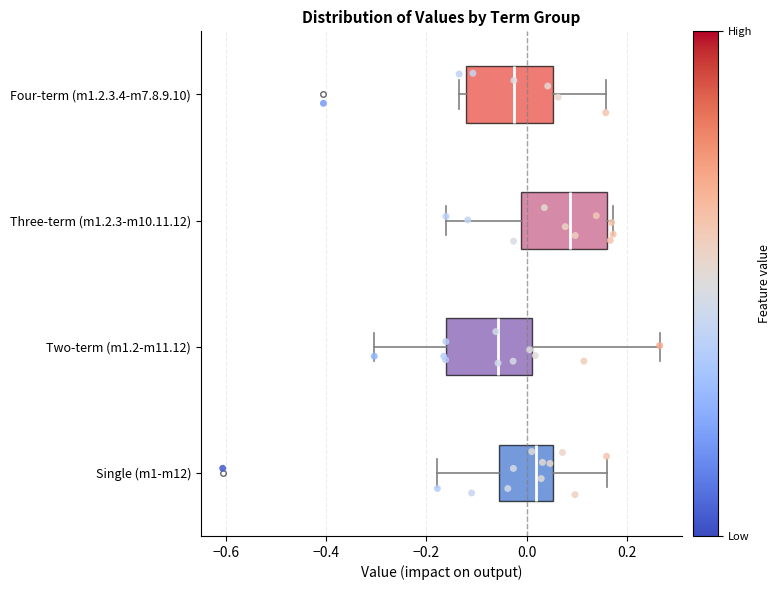

Which box has the furthest to the right median line?

Three-term (m1.2.3-m10.11.12)